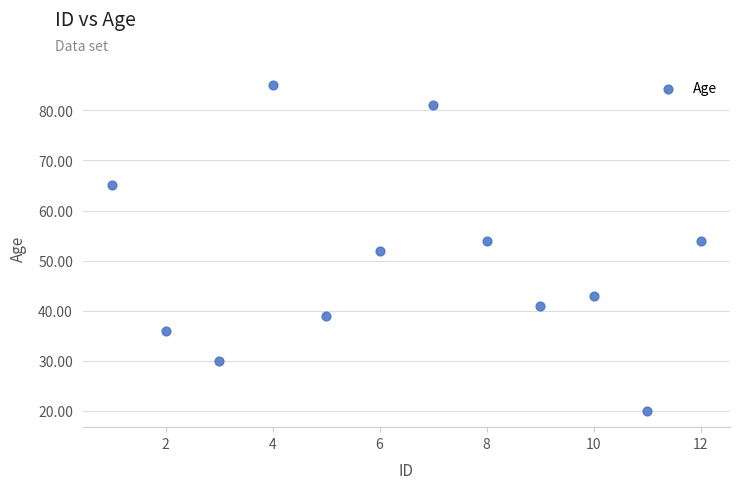

What is the range of Y values (max minus min)?

65